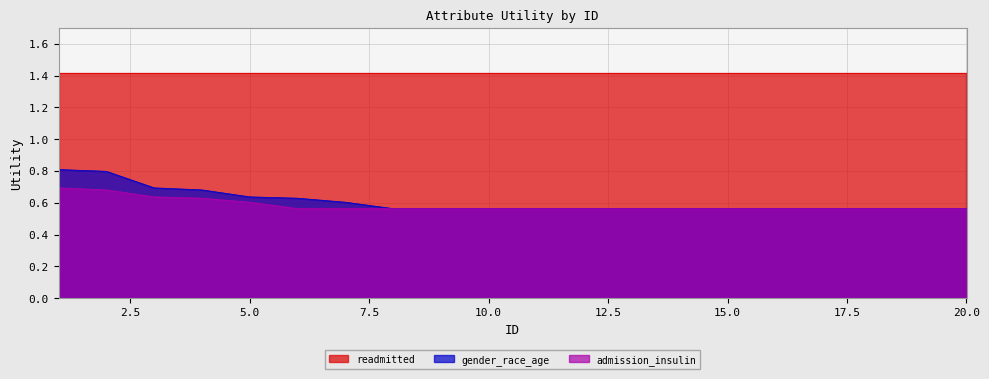

What is the greatest value displayed?

1.4